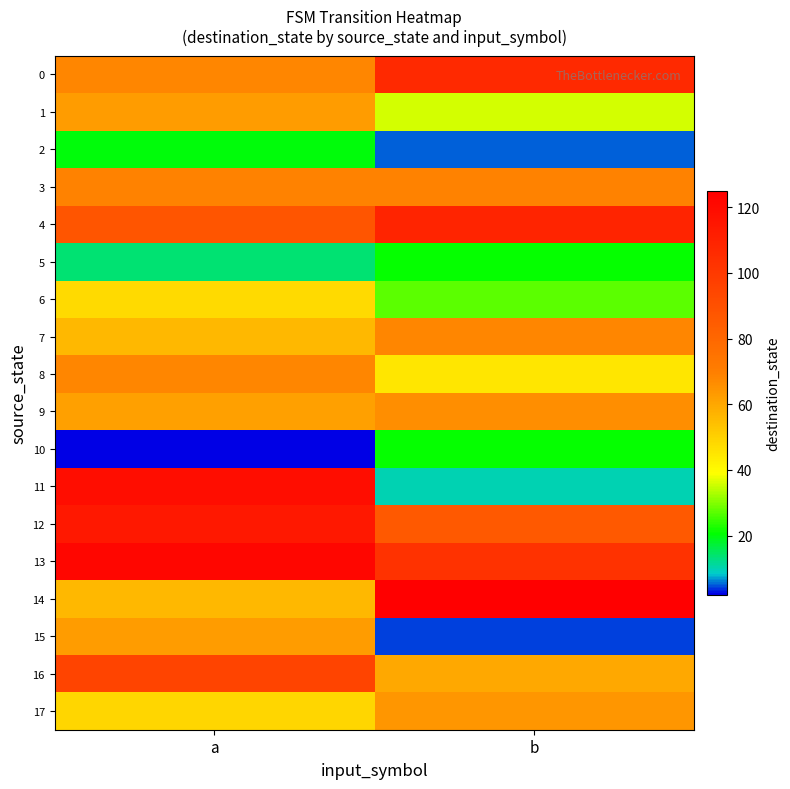

Between a and b, which series saw the biggest shift?

11